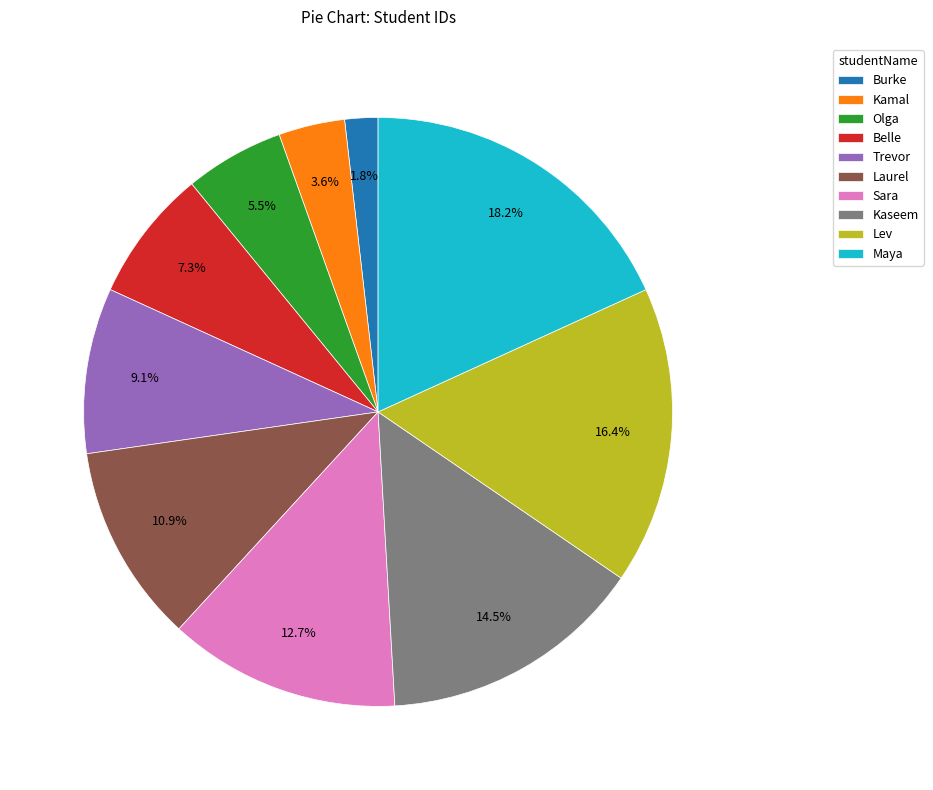

To the nearest percent, what percentage of the pie is Lev?

16%